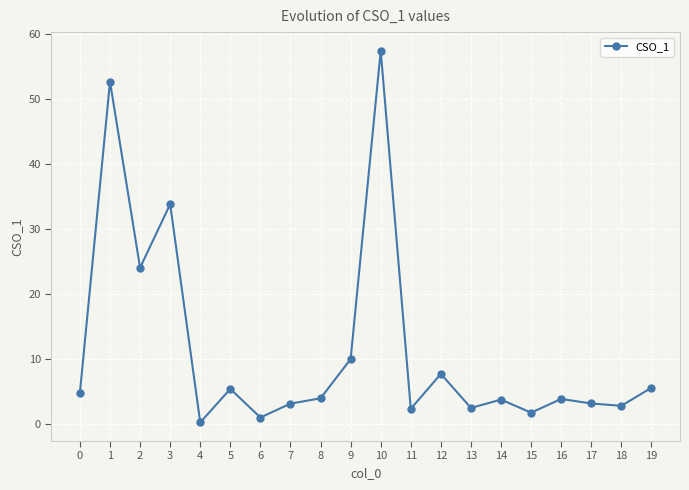

Is it true that the value at 0 is 4.8?

True